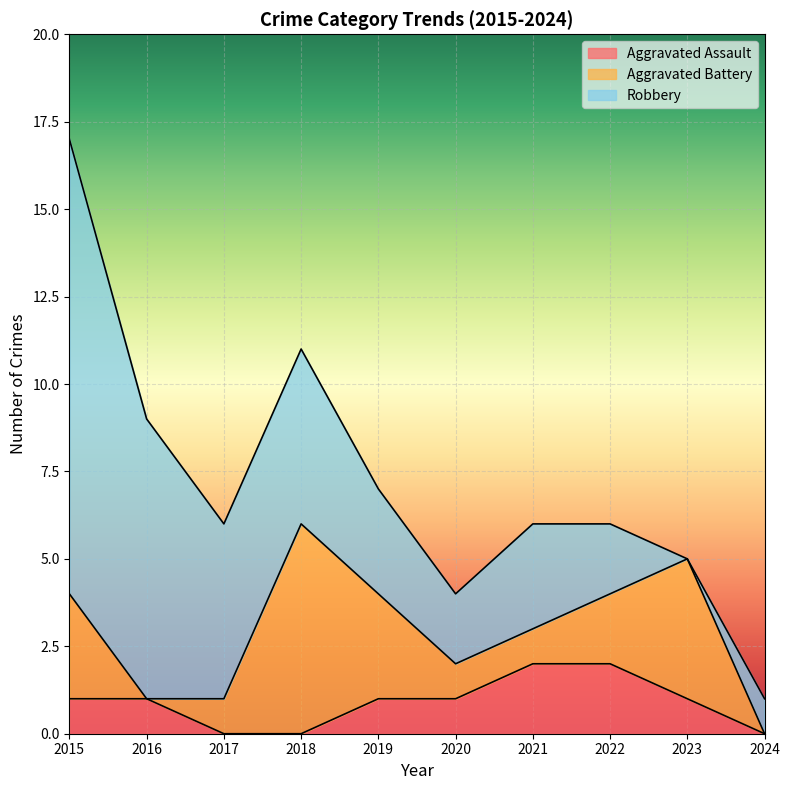

How many times do Robbery and Aggravated Battery cross each other?

2